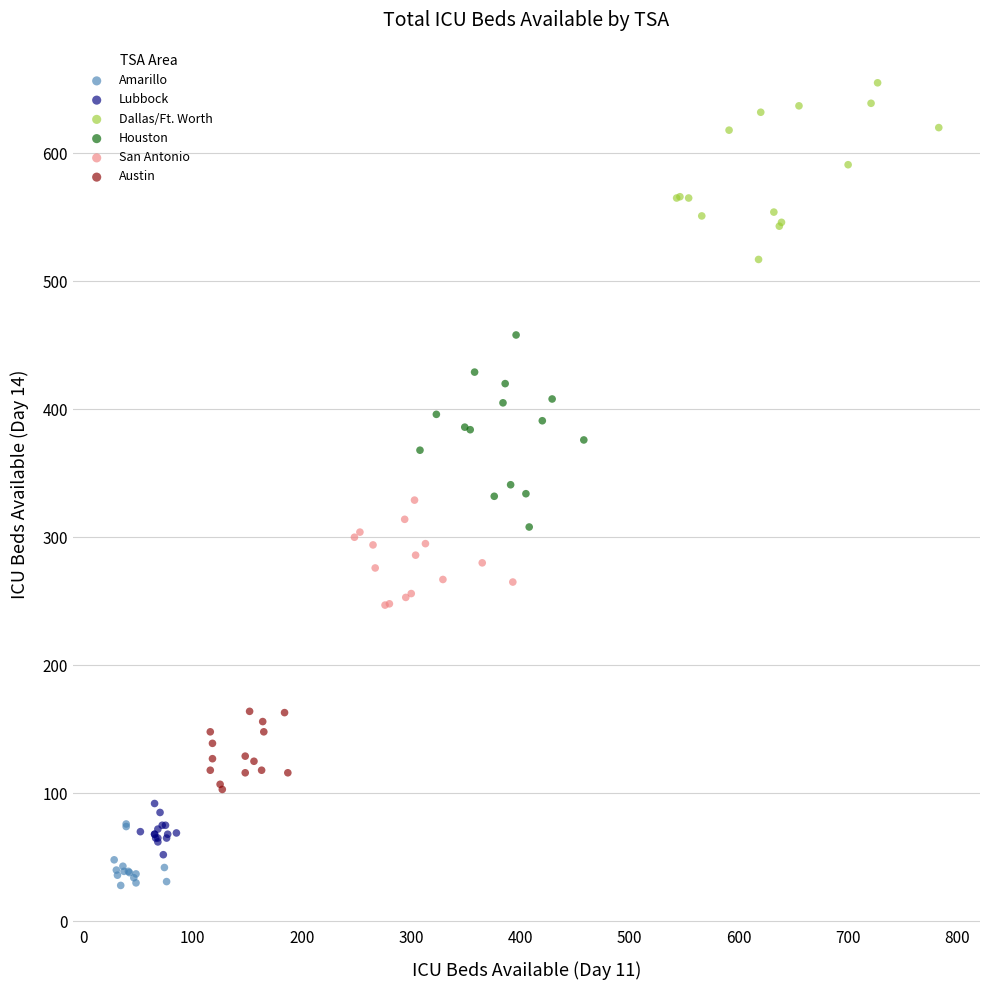

Which series contains the highest Y value?

Dallas/Ft. Worth